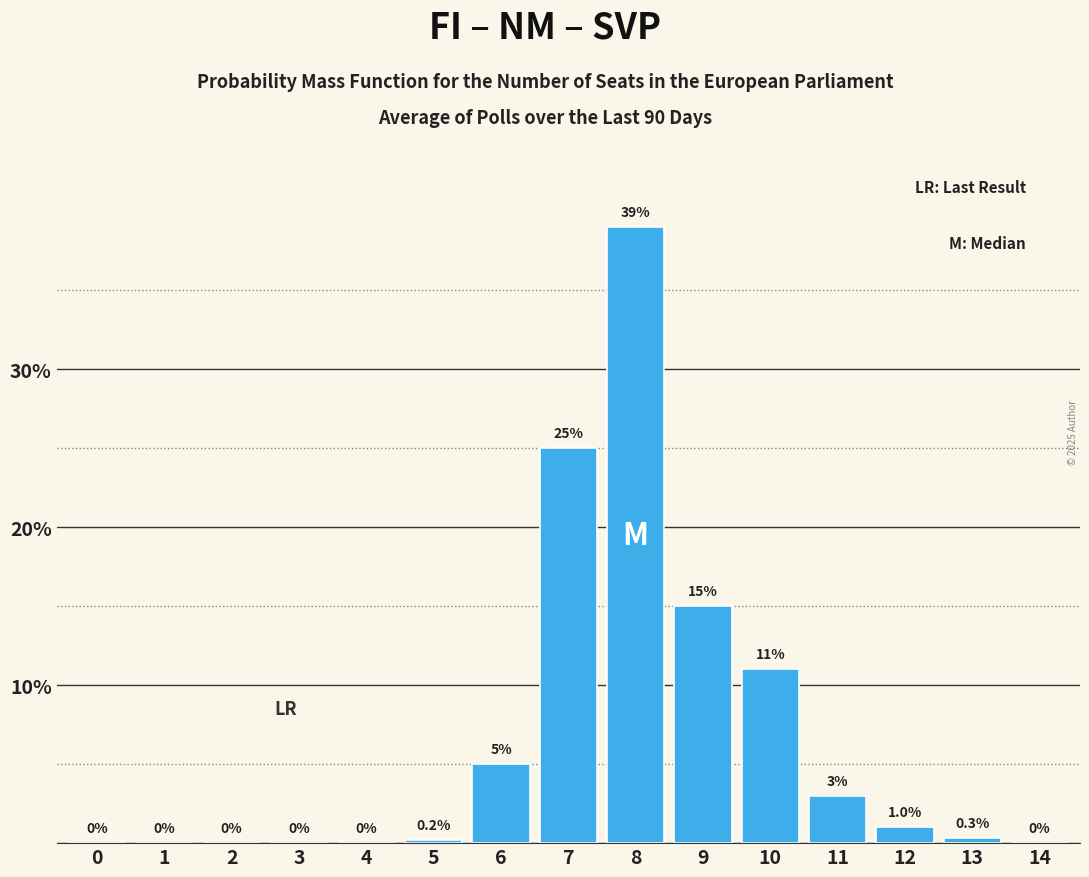

Reading right to left, transcribe all the data shown in this chart.

14=0.0	13=0.3	12=1.0	11=3.0	10=11.0	9=15.0	8=39.0	7=25.0	6=5.0	5=0.2	4=0.0	3=0.0	2=0.0	1=0.0	0=0.0